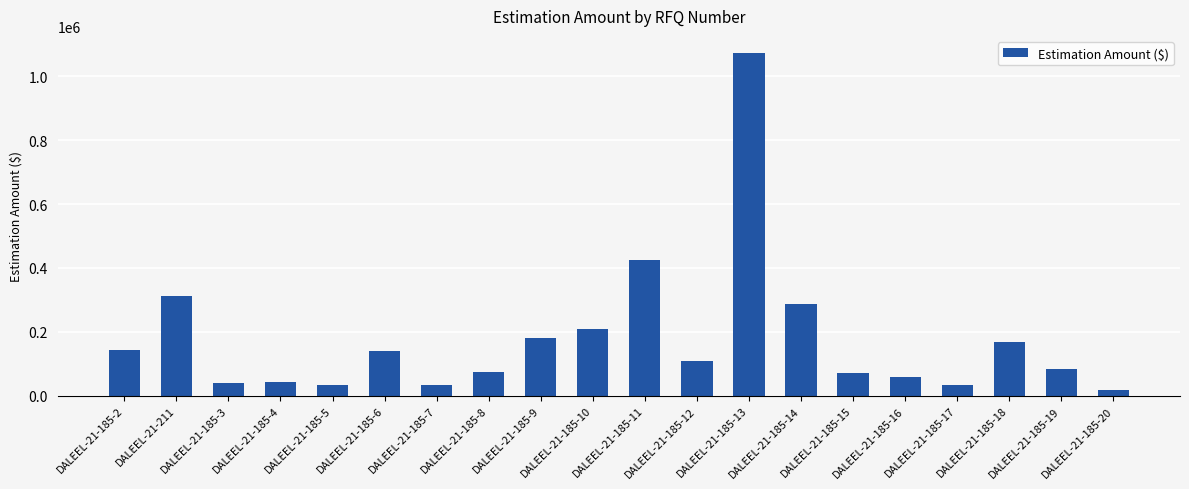

Is it true that the value at DALEEL-21-185-18 is 166487?

True